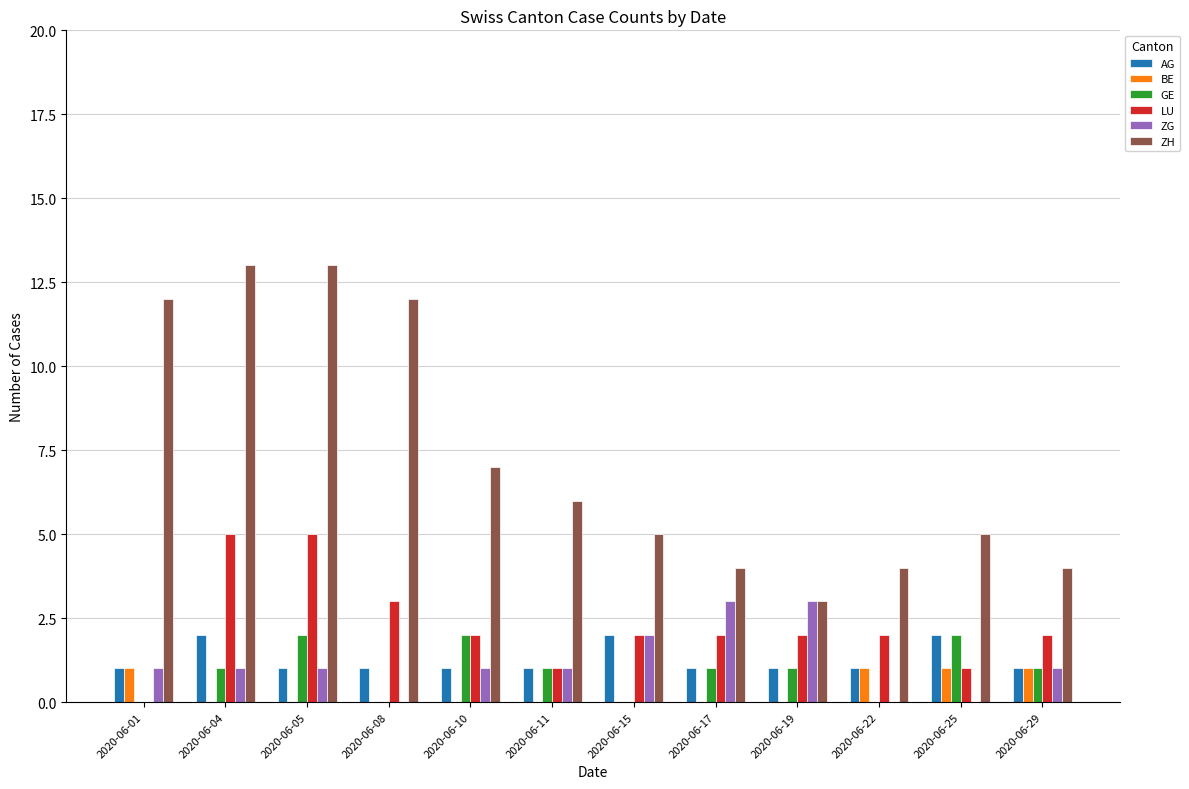

Are the bars horizontal?

No